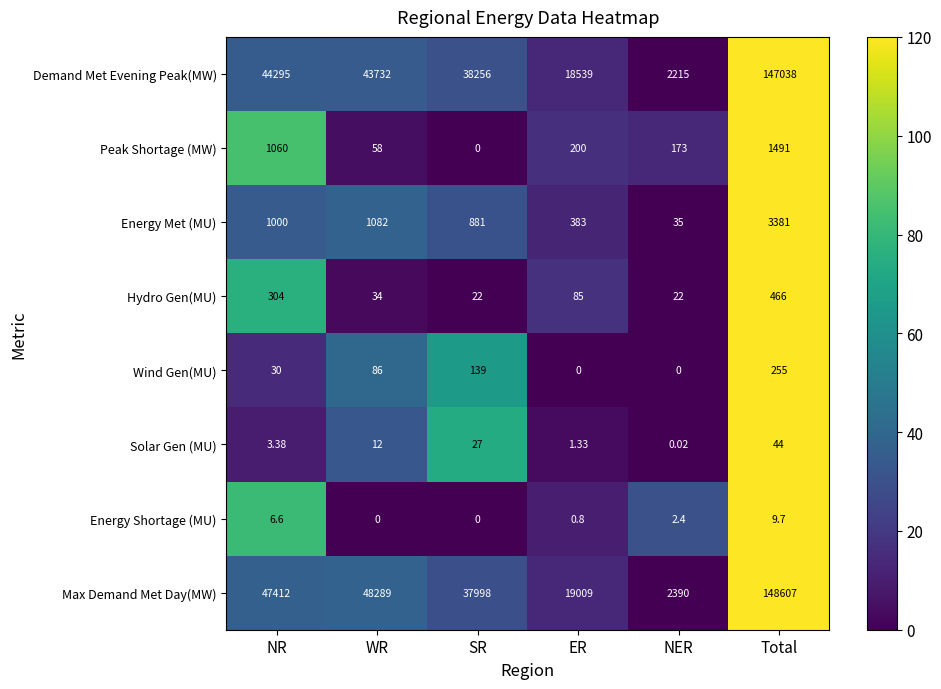

At how many categories does at least one series exceed 65?

6